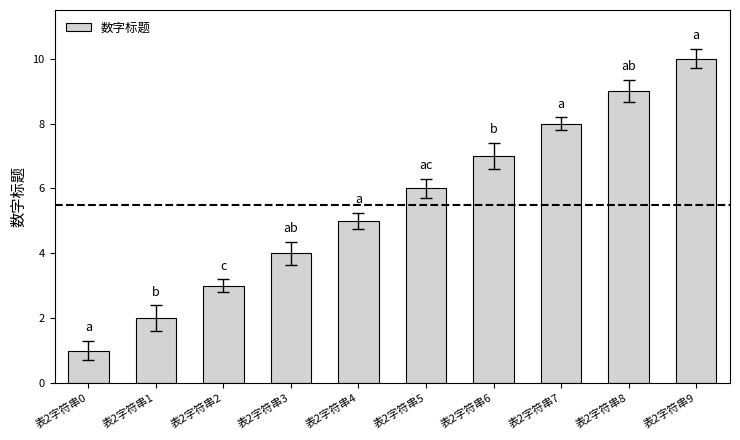

How many data points are less than 6?

5